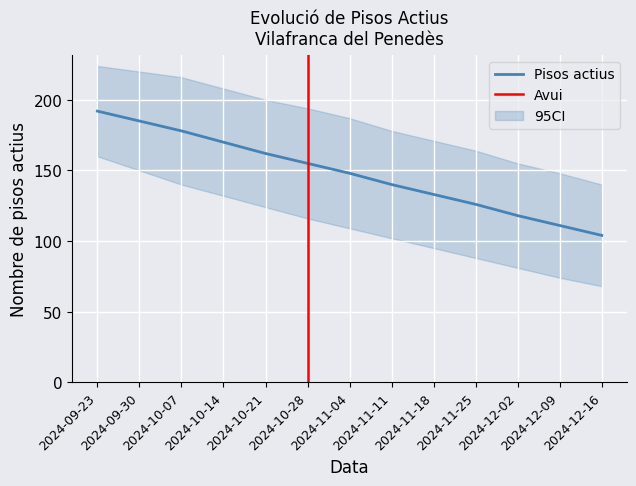

What is the total value across all series at 2024-10-28?

465